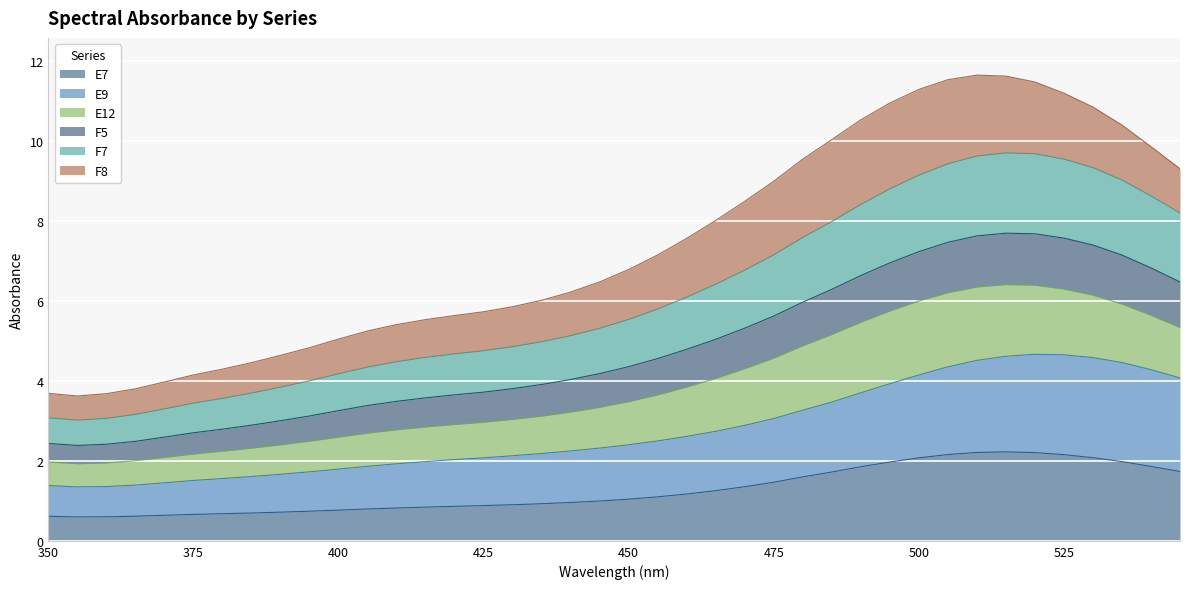

The E7 series shows 0.3 at 385. True or false?

False